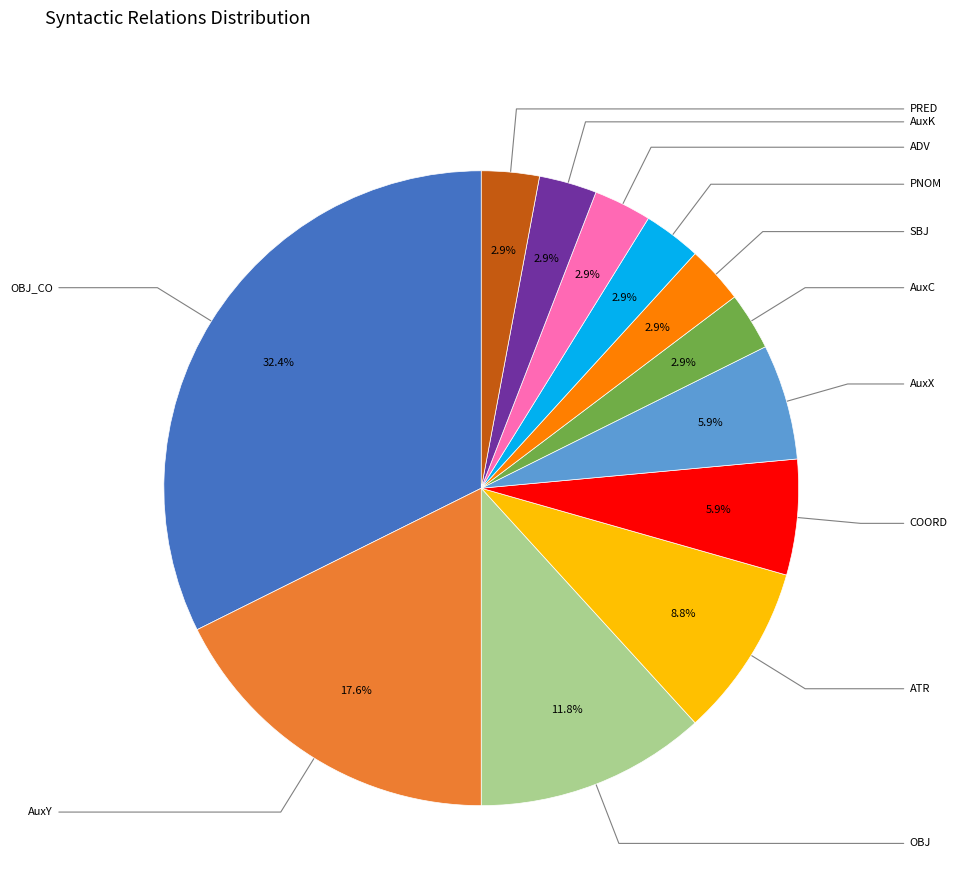

To the nearest percent, what is the difference between the AuxX and AuxK slice percentages?

3%